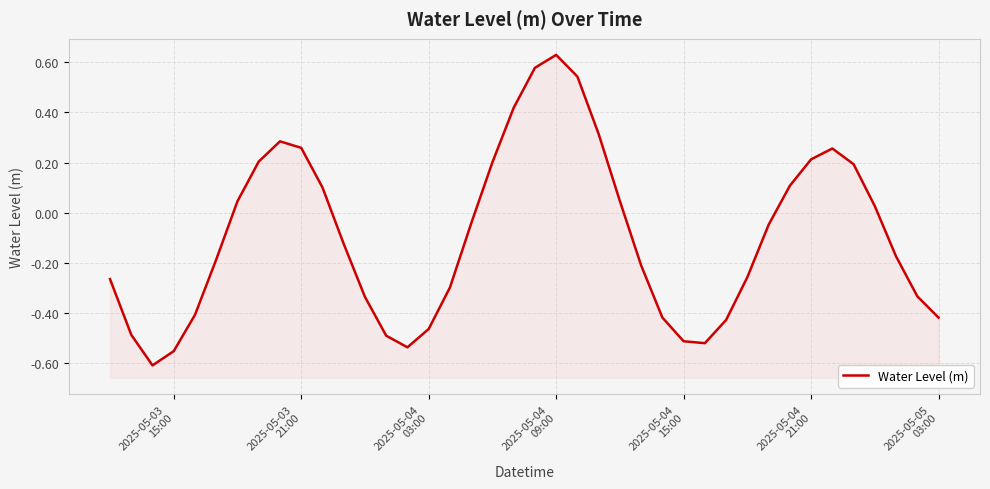

Is it true that the value at 2025-05-04 15:00 is -0.5?

True